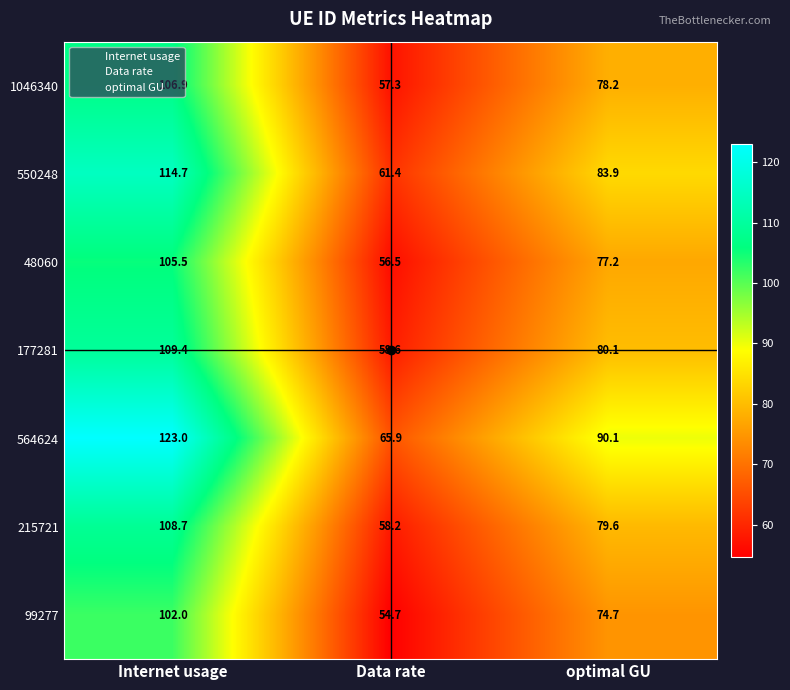

True or false: 1046340 has a value of 57.3 at Data rate.

True